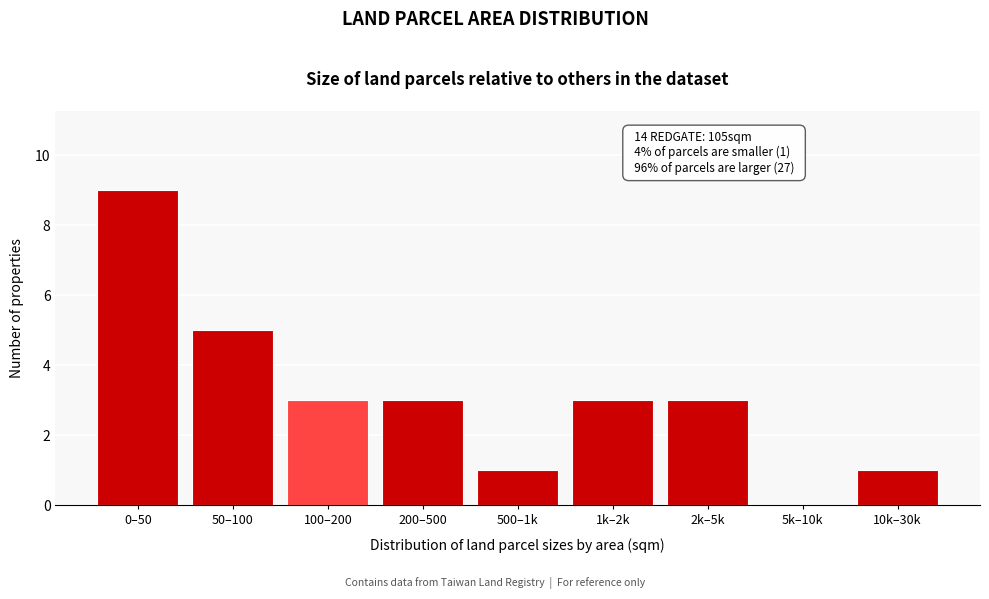

Reading left to right, list all the values displayed in this chart.

0–50=9	50–100=5	100–200=3	200–500=3	500–1k=1	1k–2k=3	2k–5k=3	5k–10k=0	10k–30k=1